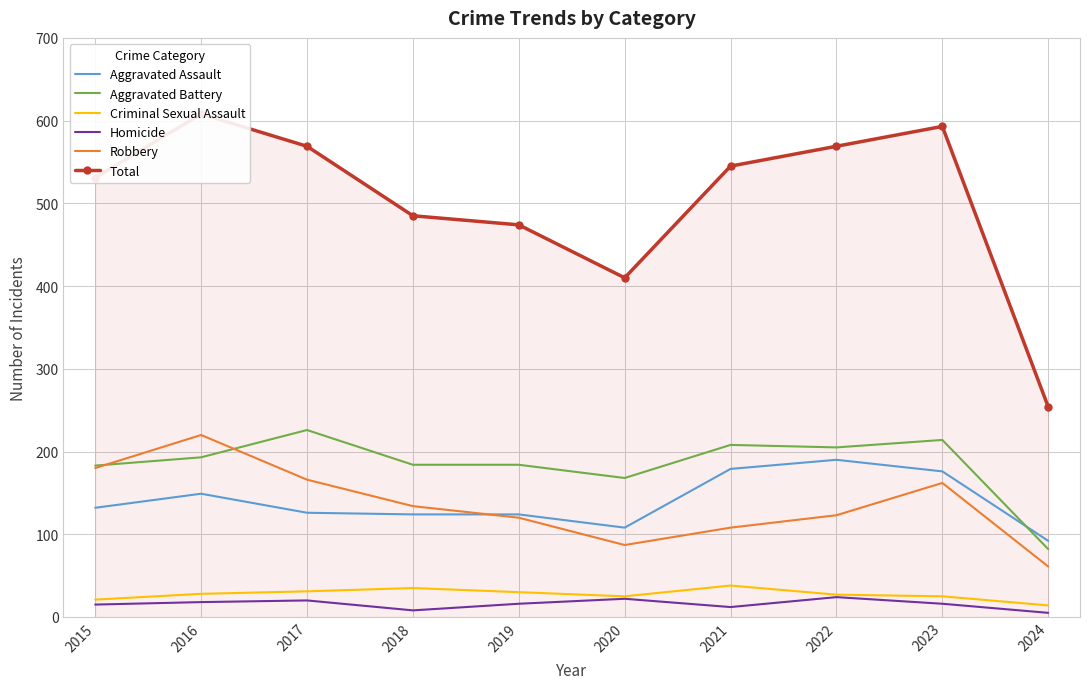

Which series has the widest spread of values?

Total